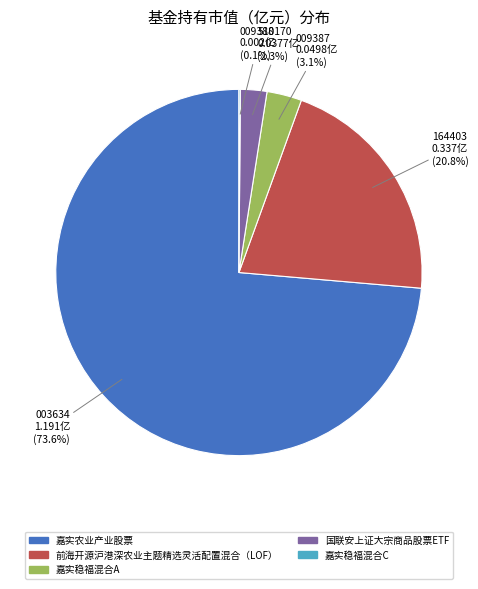

Is there a majority slice in this chart?

Yes